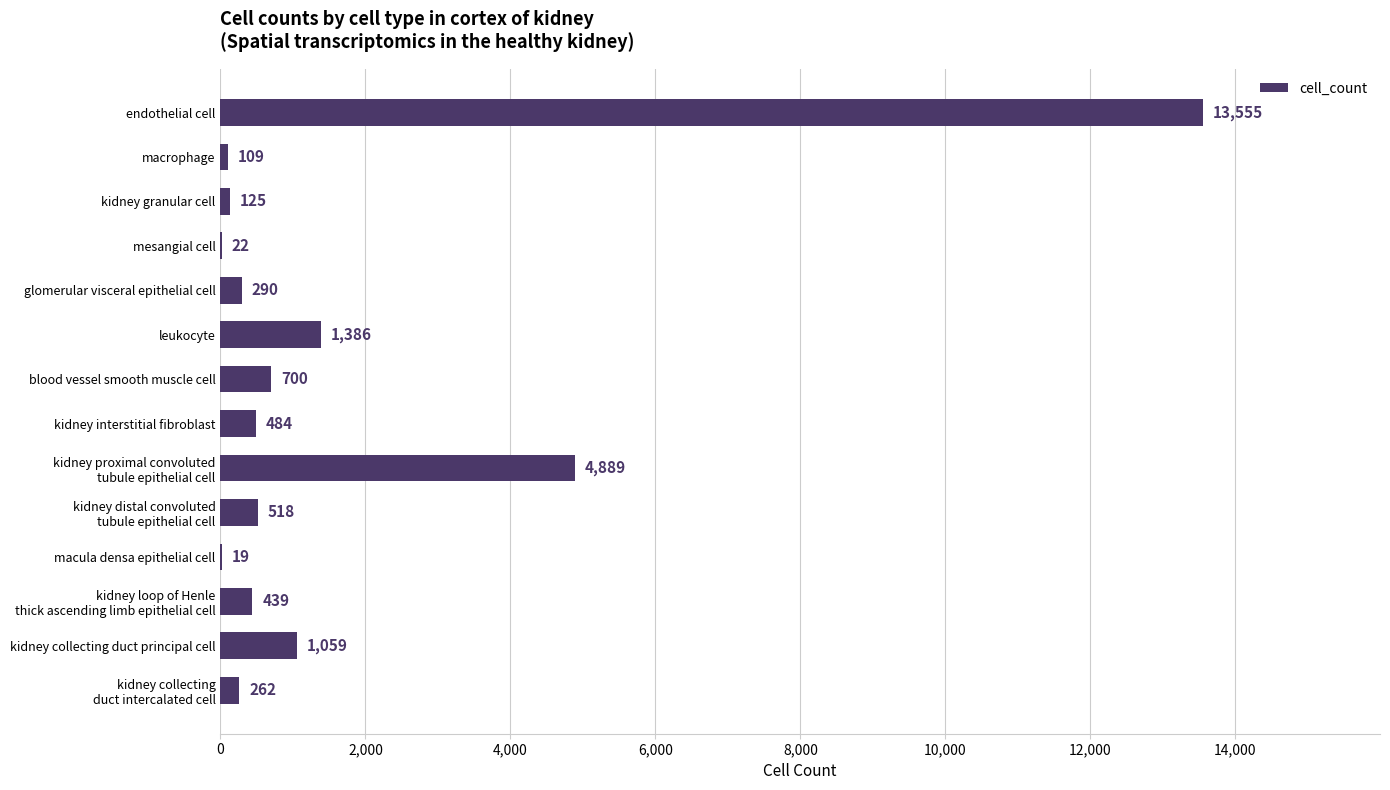

Which category has the highest value across all series?

endothelial cell